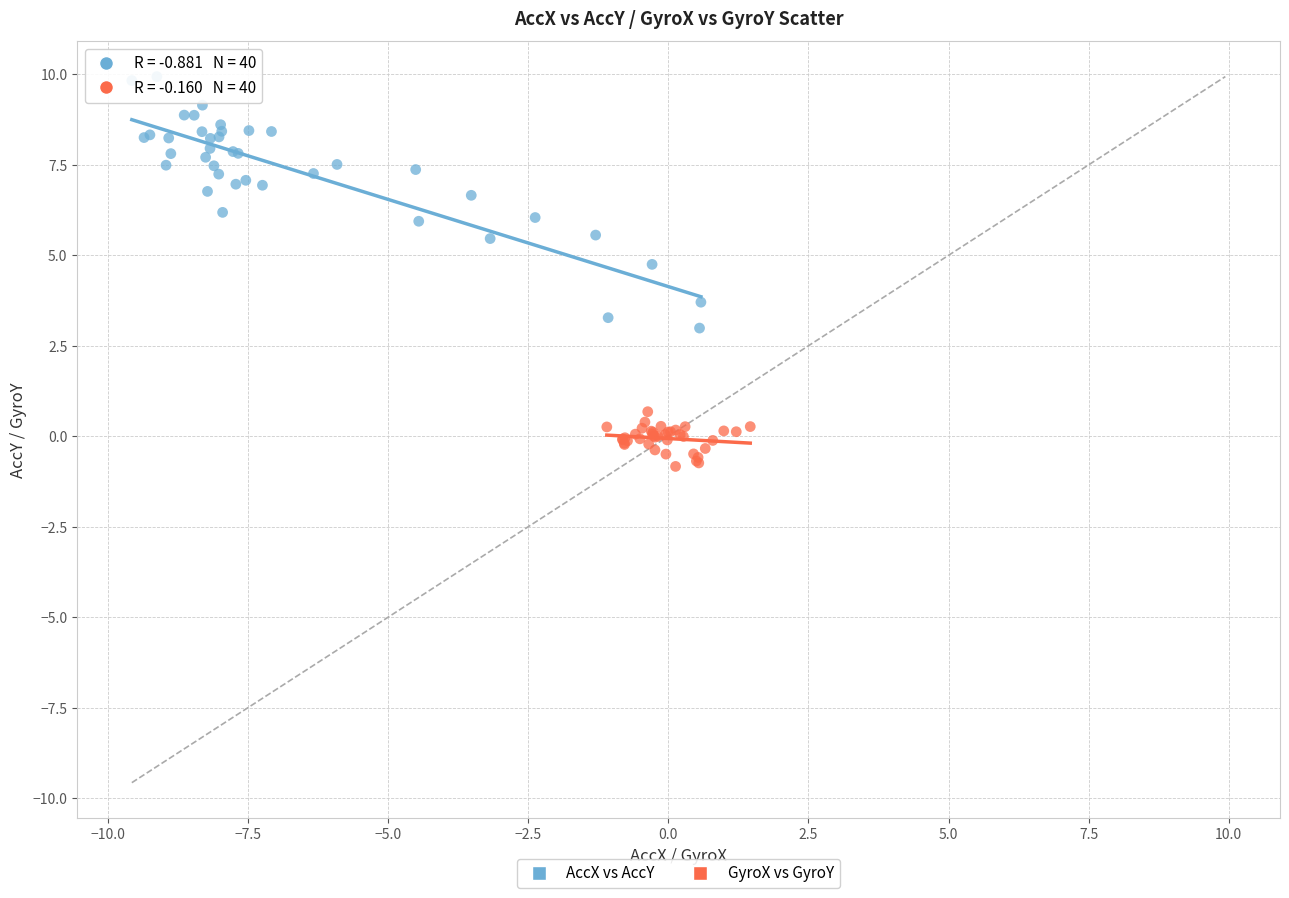

Which series reaches the maximum Y coordinate?

AccX vs AccY